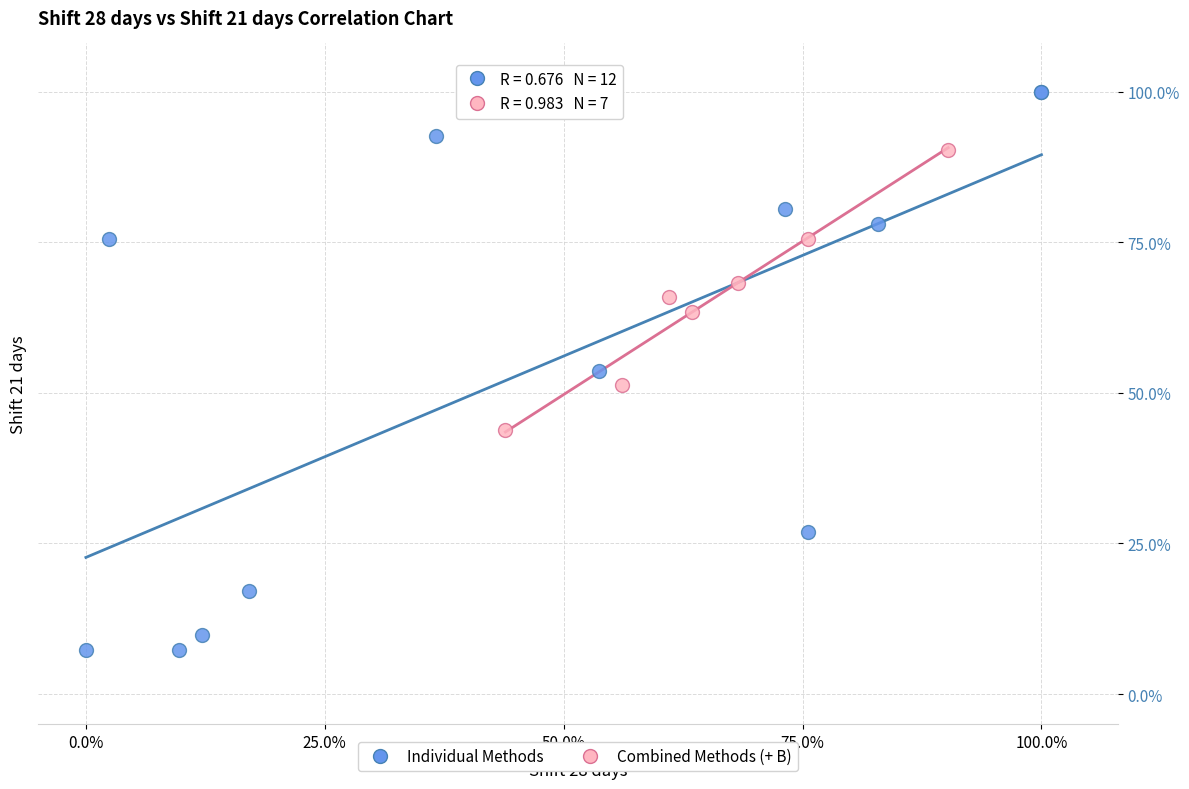

Which series has the widest spread of Y values?

Individual Methods